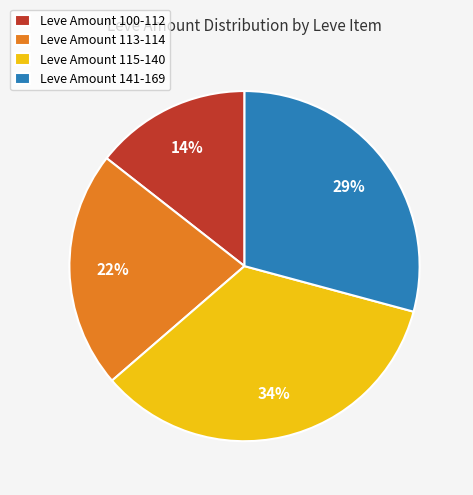

Rank the categories by value from lowest to highest.

Leve Amount 100-112, Leve Amount 113-114, Leve Amount 141-169, Leve Amount 115-140